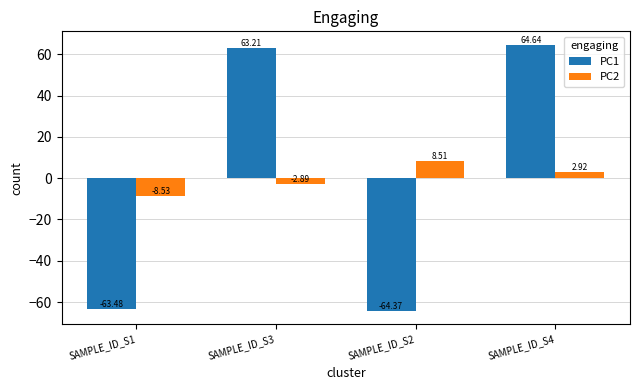

Rank the series by their average value, from highest to lowest.

PC2, PC1